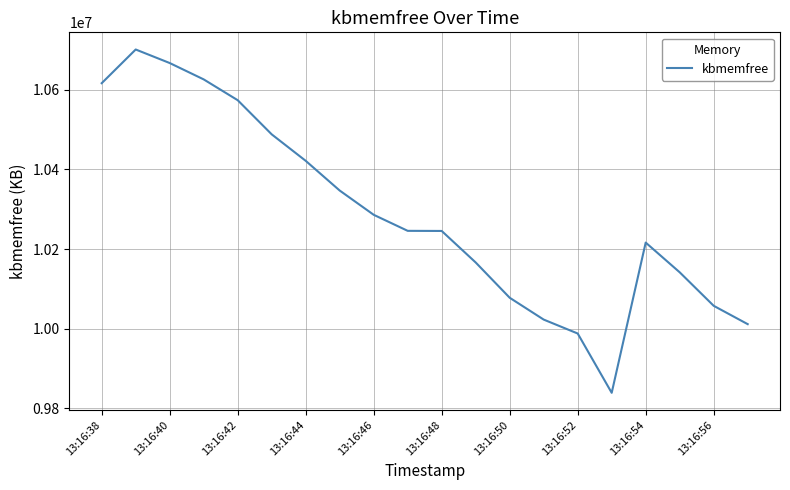

How many values are below 10245828?

10